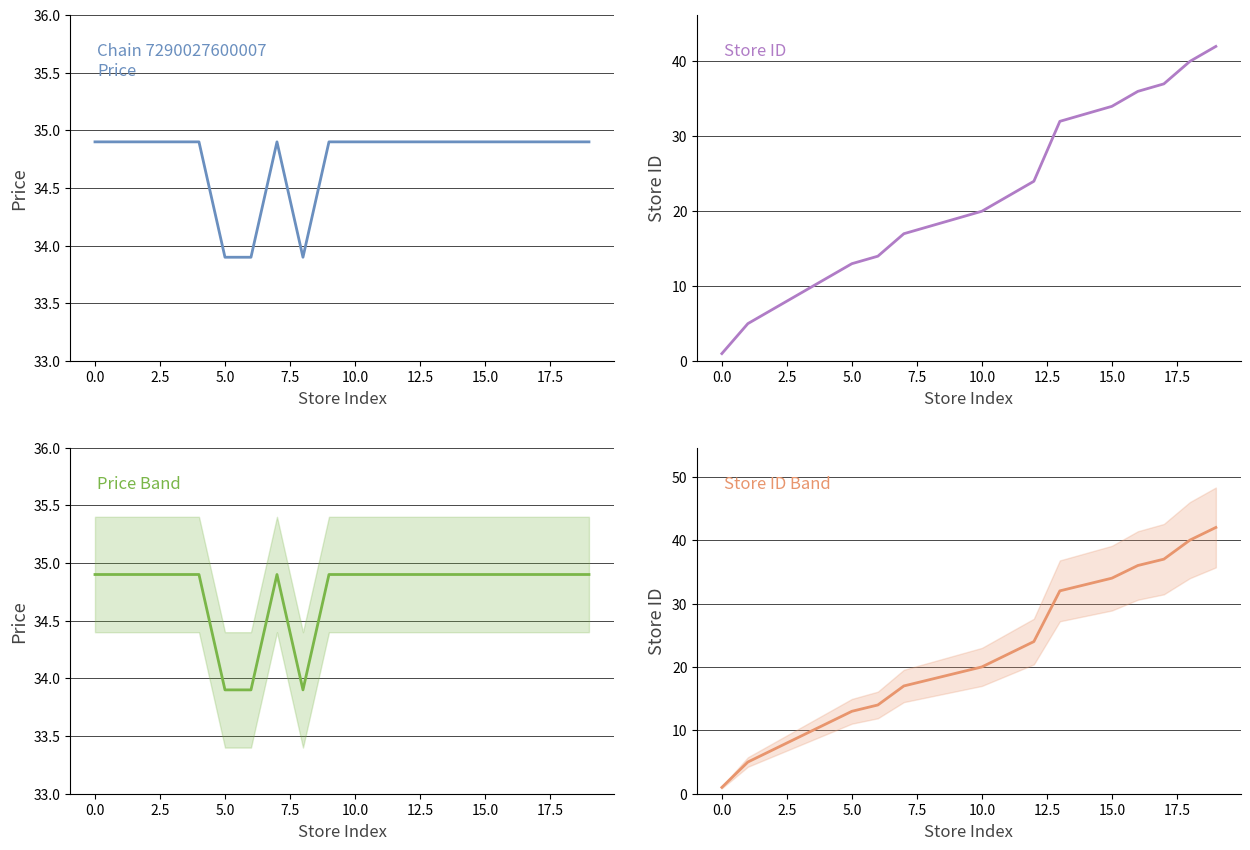

At how many categories does at least one series exceed 17?

20